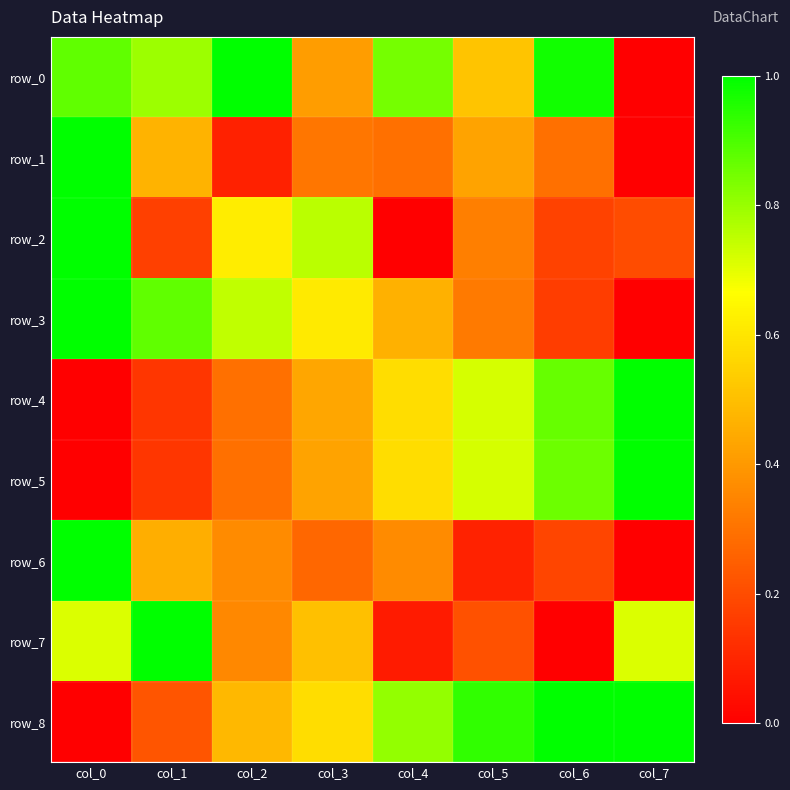

At how many categories does at least one series exceed 0?

8